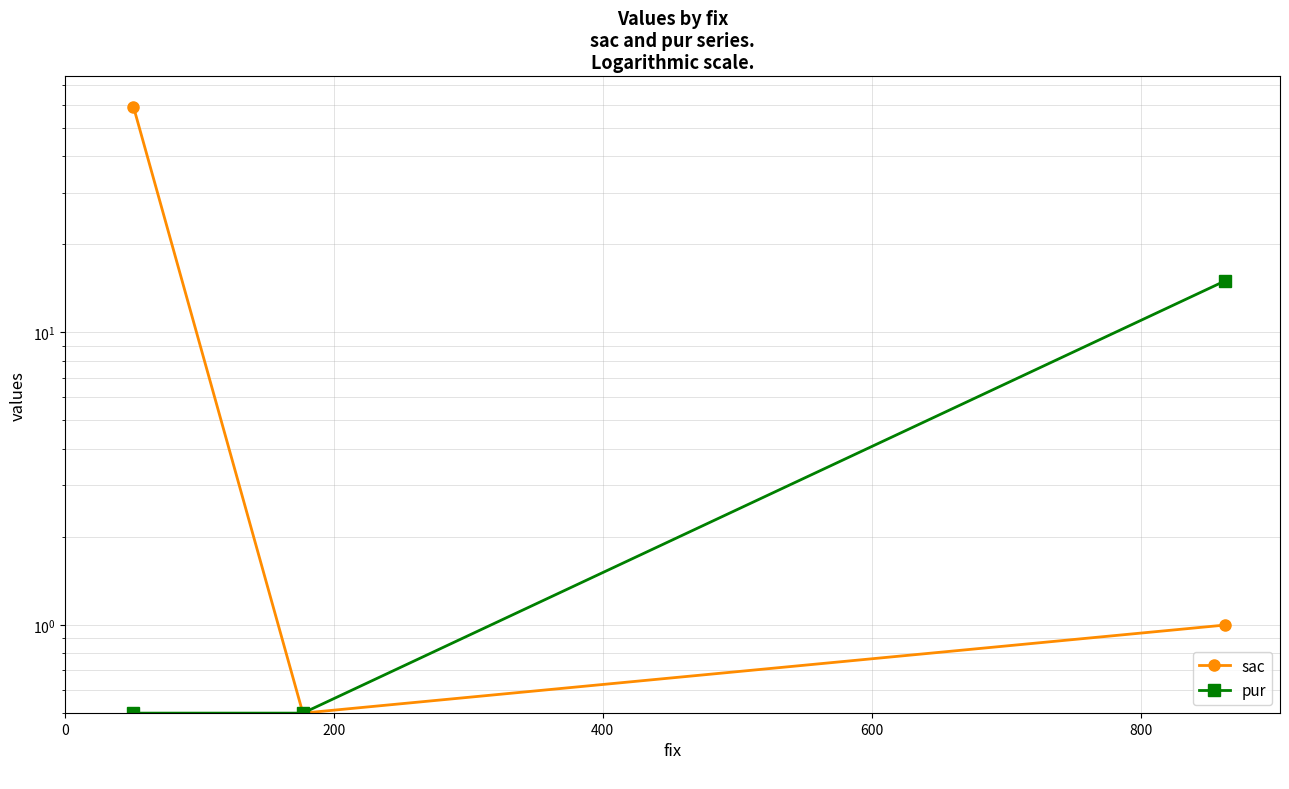

What is the sum of the pur values at 0 and 400?

15.5